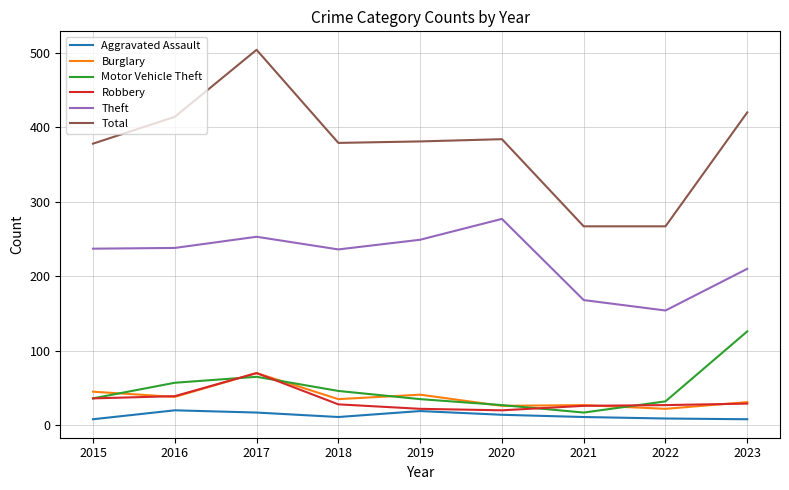

What is the approximate value of Robbery at 2020, to the nearest 5?

20